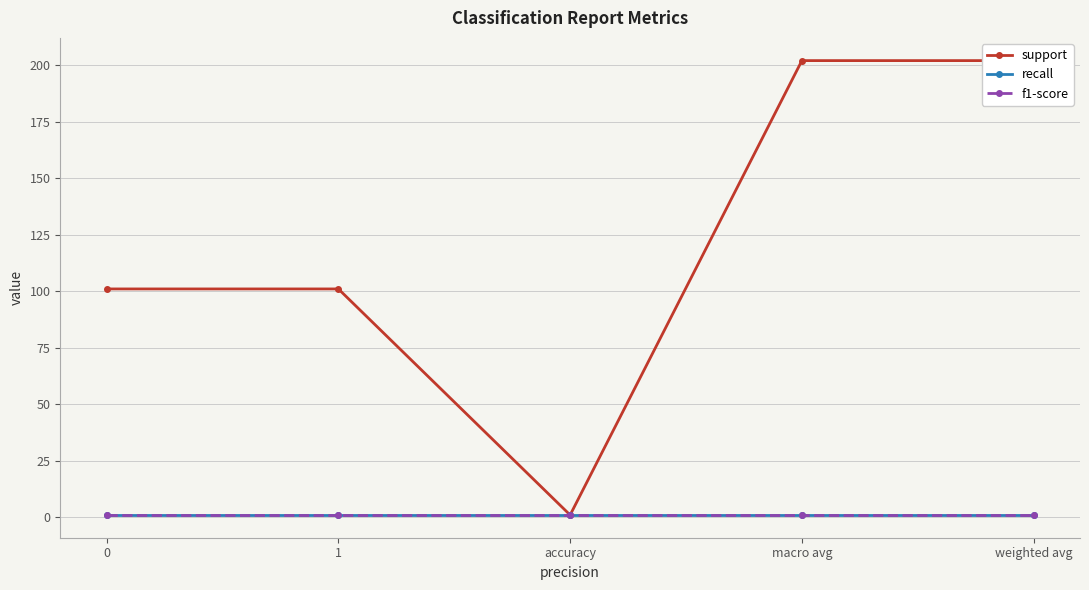

Is it true that support equals 202 at macro avg?

True